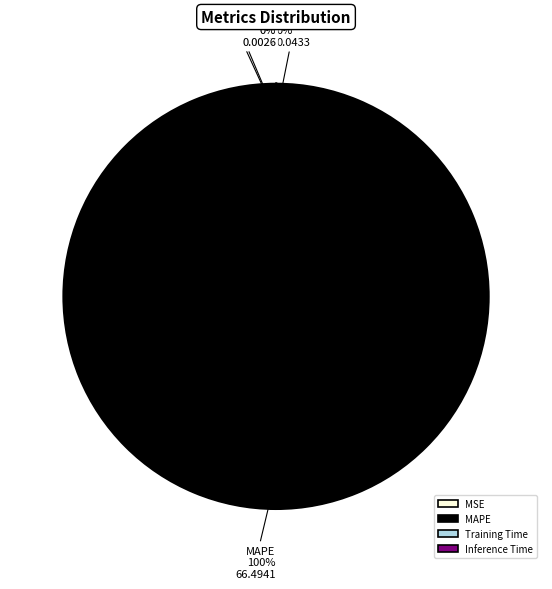

Which category accounts for the majority?

MAPE